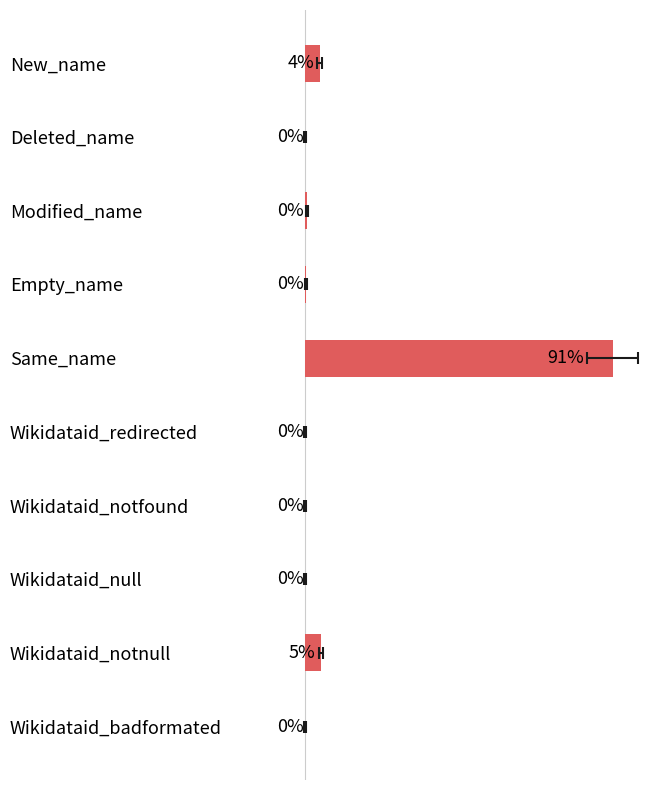

Between Wikidataid_notnull and New_name, which is larger?

Wikidataid_notnull